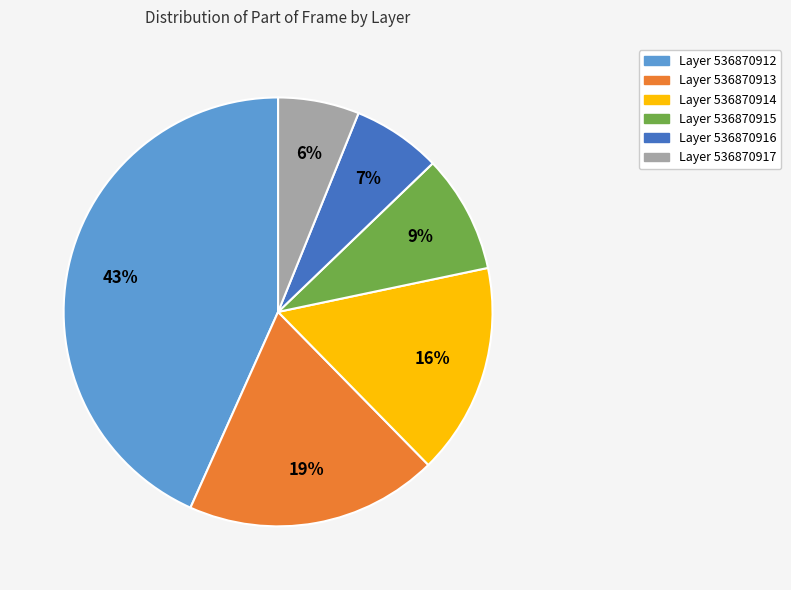

Does Layer 536870915 represent more than half of the total?

No